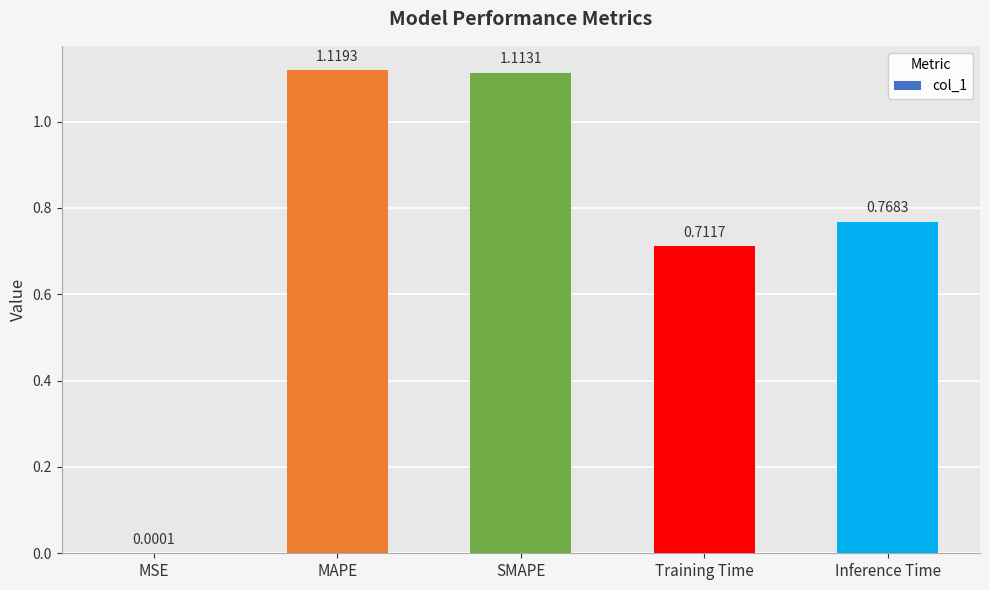

What is the change in value from MSE to Inference Time?

+0.8